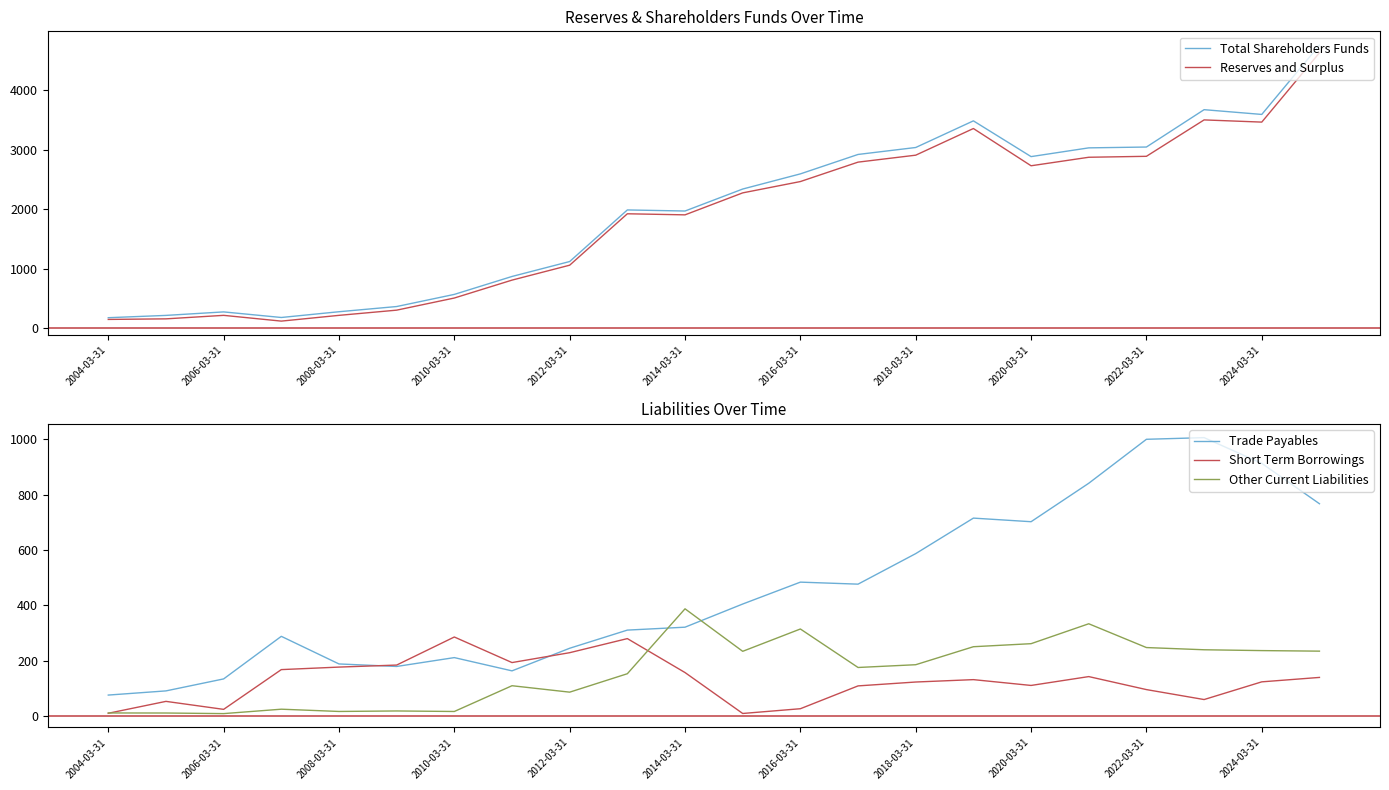

What is the maximum value for Trade Payables?

1006.0